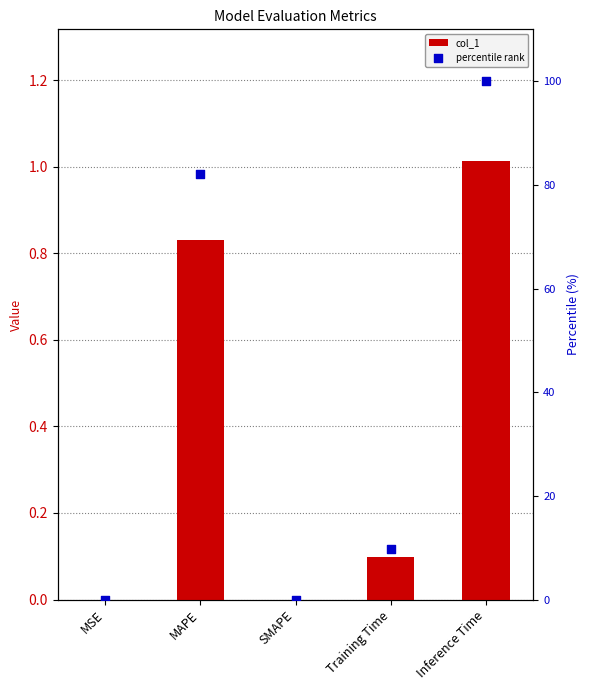

At which category is the sum across all series the highest?

Inference Time